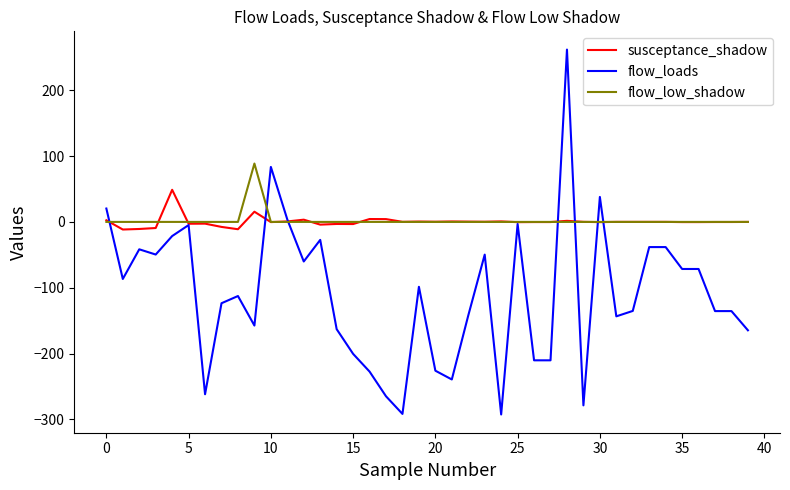

Which series has the largest range (max minus min)?

flow_loads